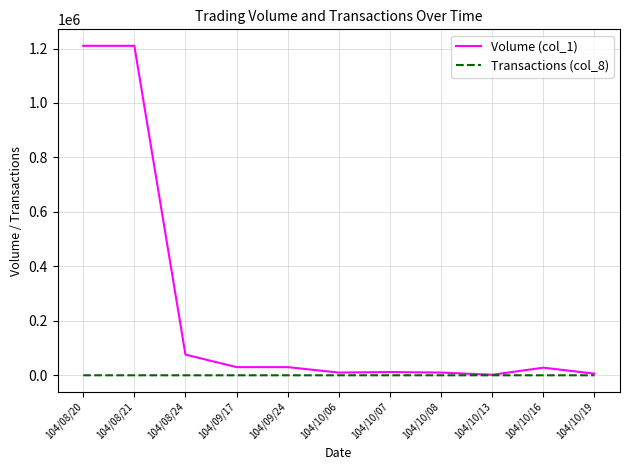

Rank the series by their average value, from lowest to highest.

Transactions (col_8), Volume (col_1)